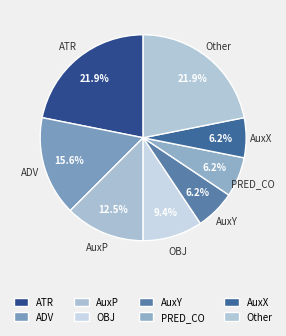

How many slices are in this pie chart?

8